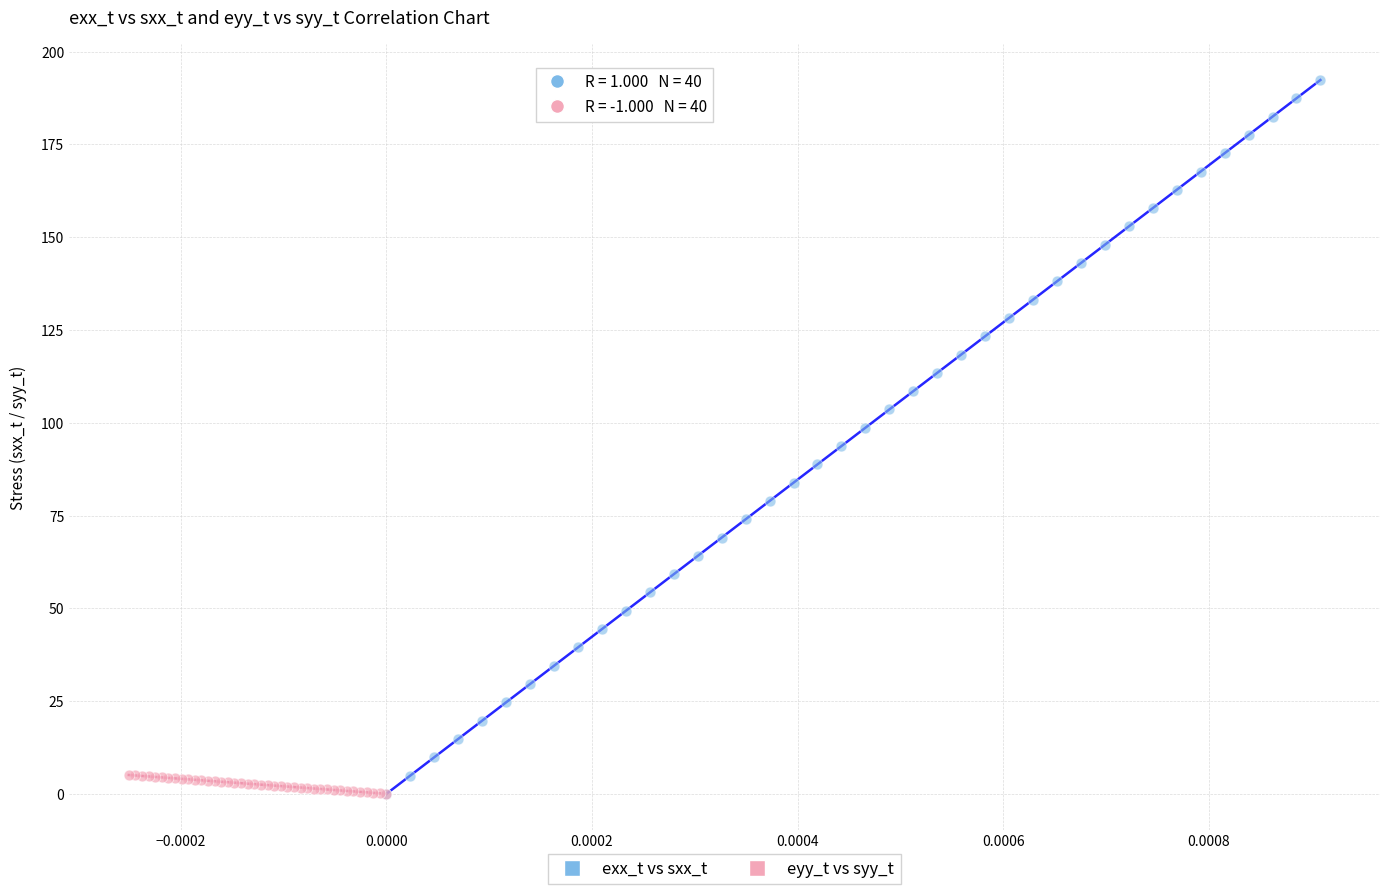

Which series has the largest Y range (max minus min)?

exx_t vs sxx_t